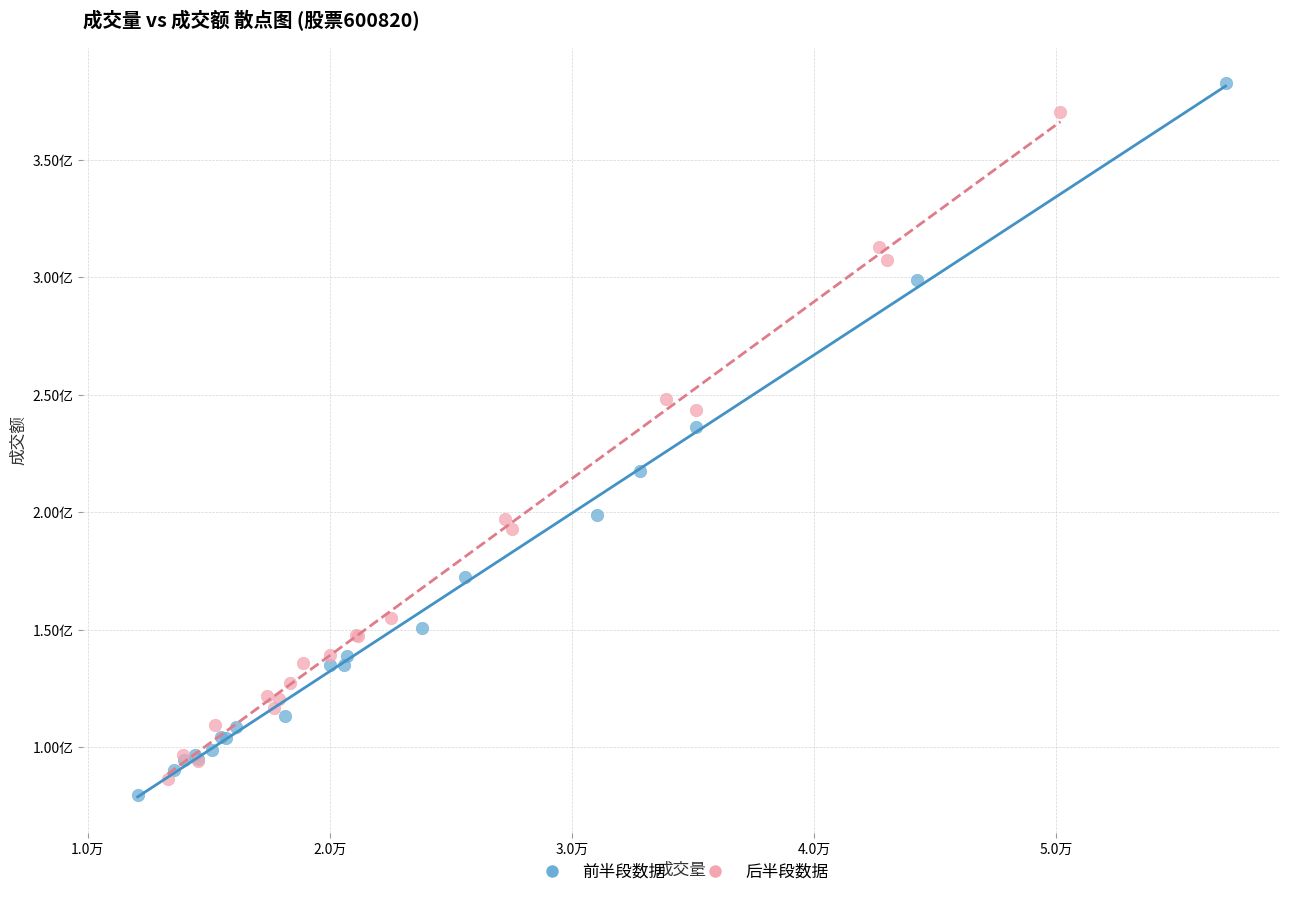

Which series has the largest Y range (max minus min)?

前半段数据